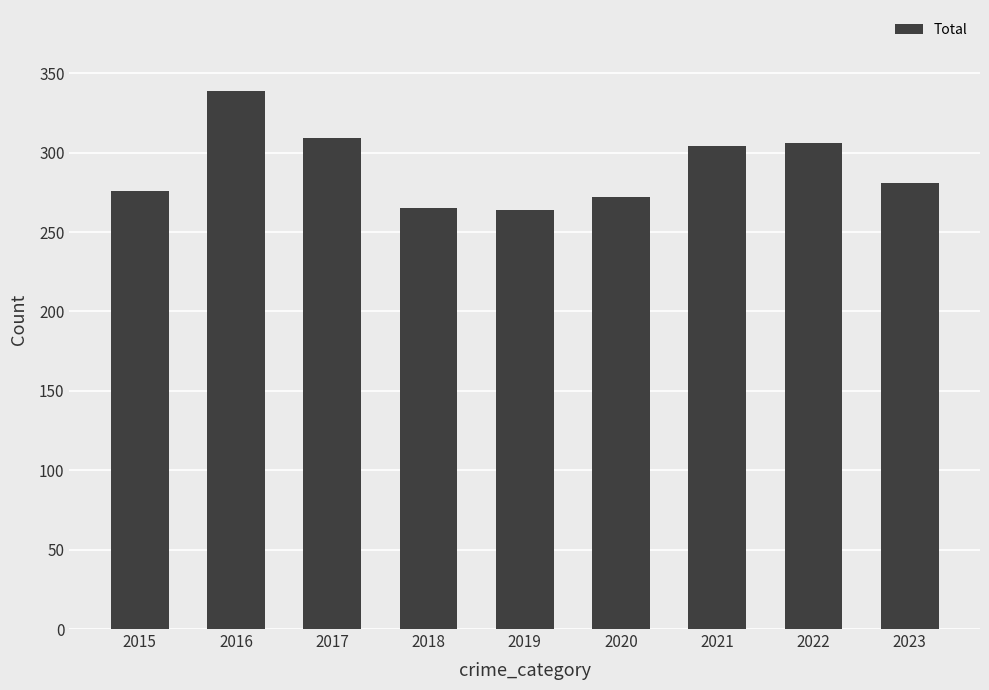

Between 2015 and 2018, which is larger?

2015